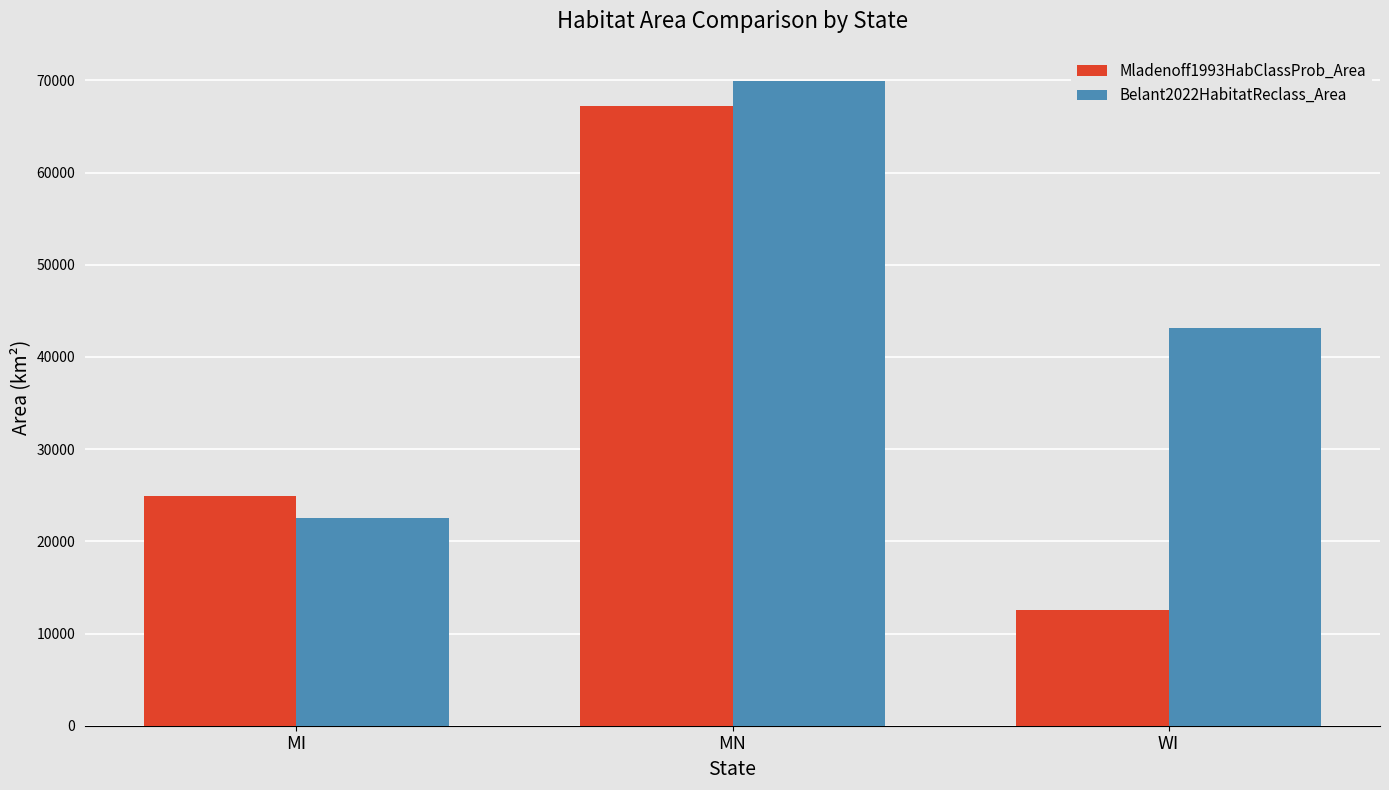

What is the greatest value displayed?

69917.7